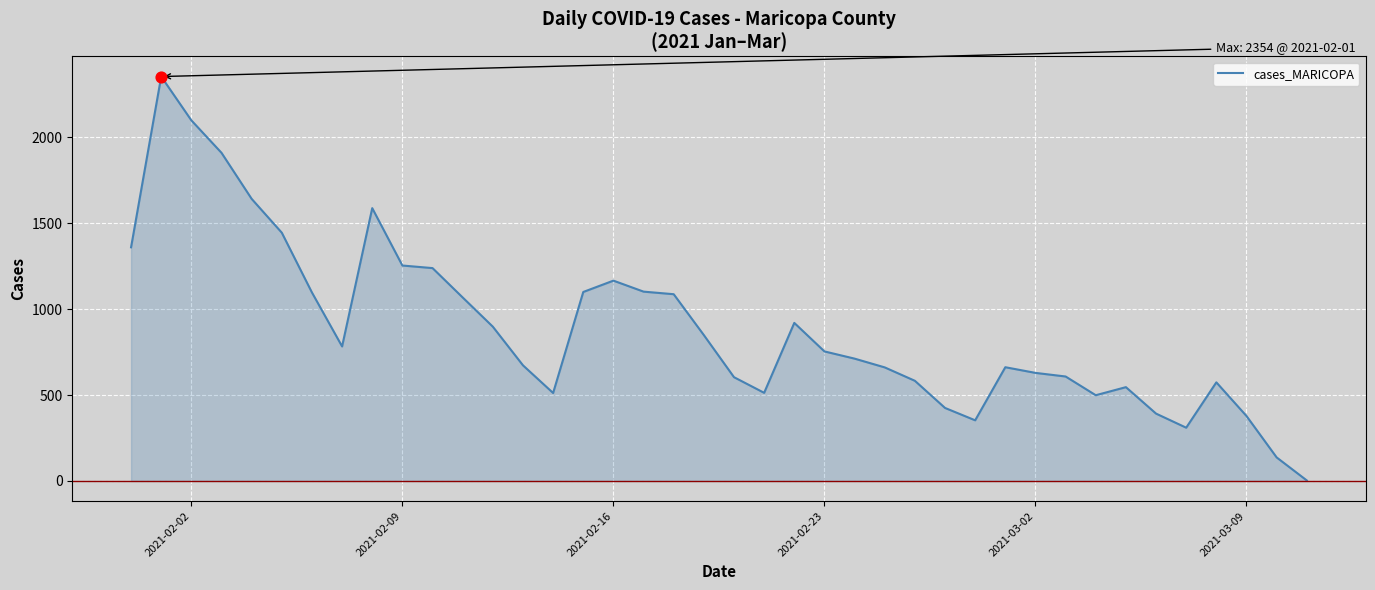

What is the maximum value shown in the chart?

2354